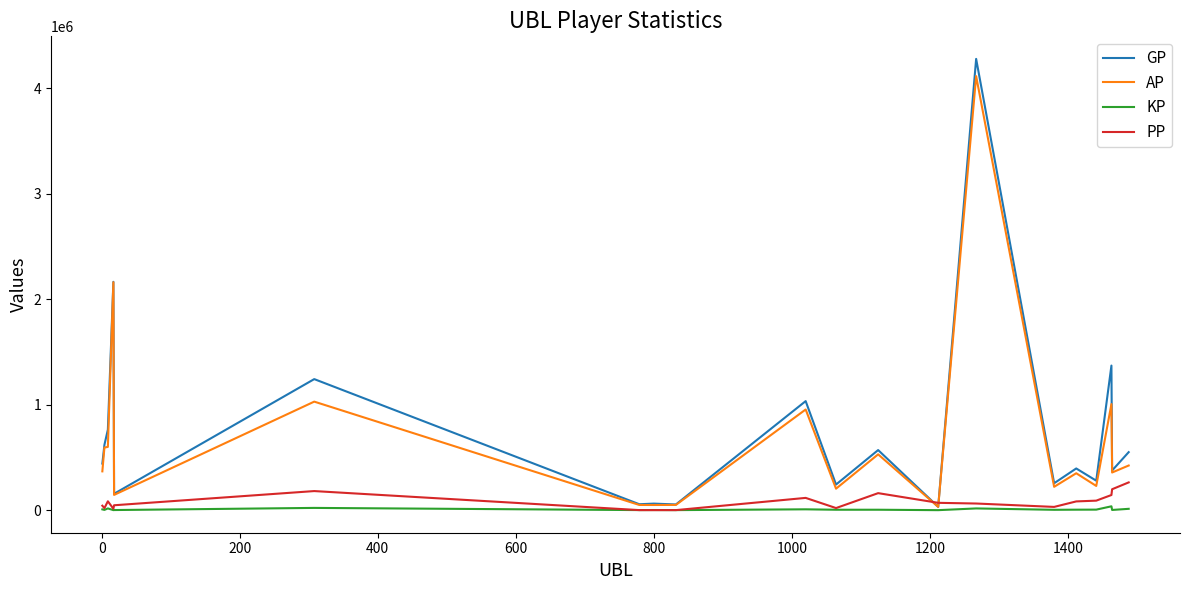

Which series has the widest spread of values?

GP